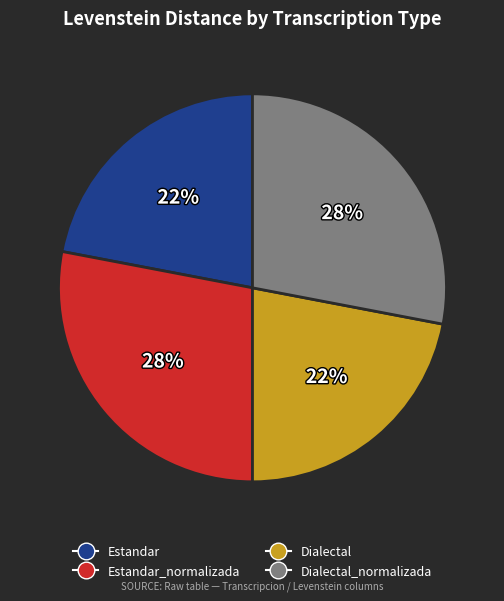

To the nearest percent, what portion does Dialectal represent?

22%